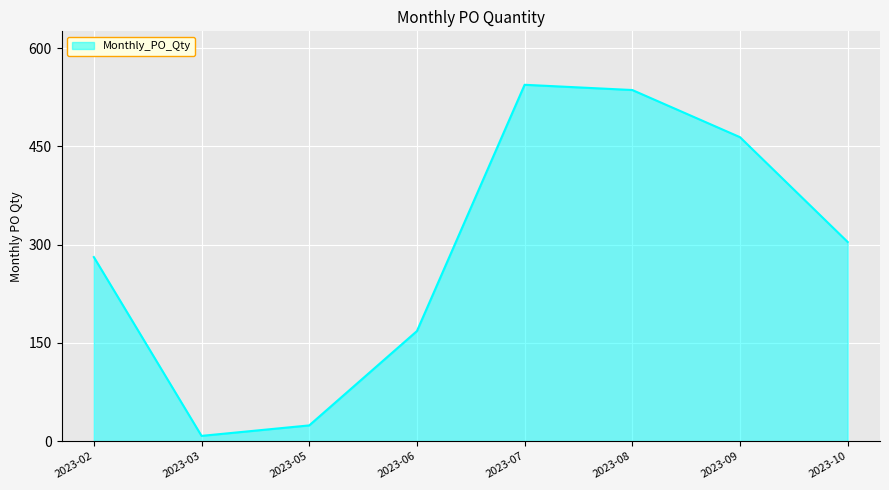

Which category has the lowest value across all series?

2023-03